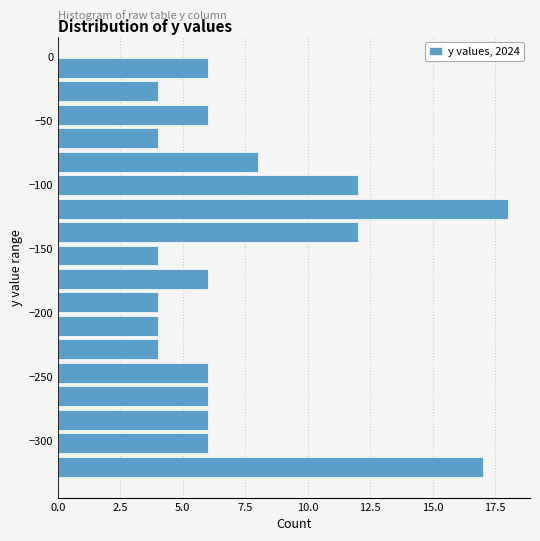

Around what value on the y-axis is the longest bar? Give the approximate position of its centre, as read against the axis.

-120